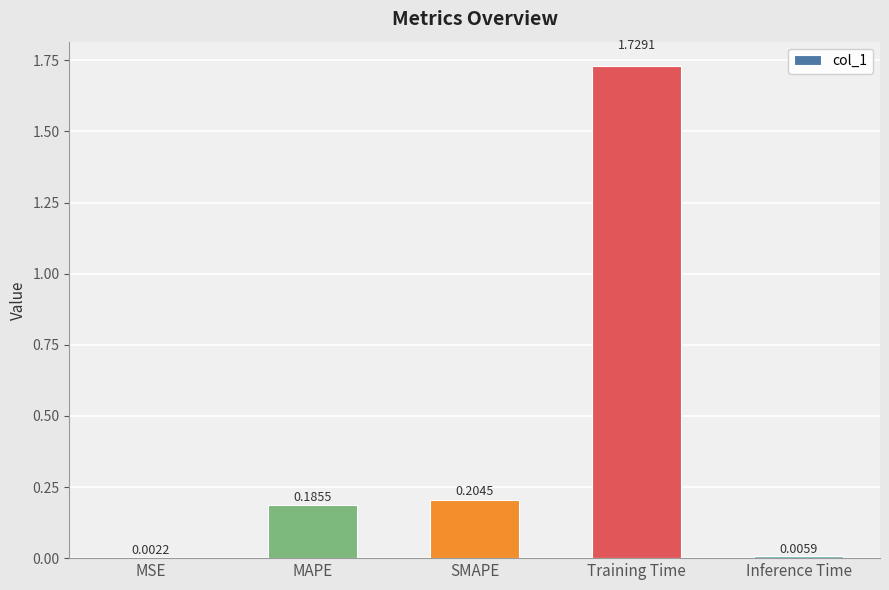

What is the sum of all values?

2.1